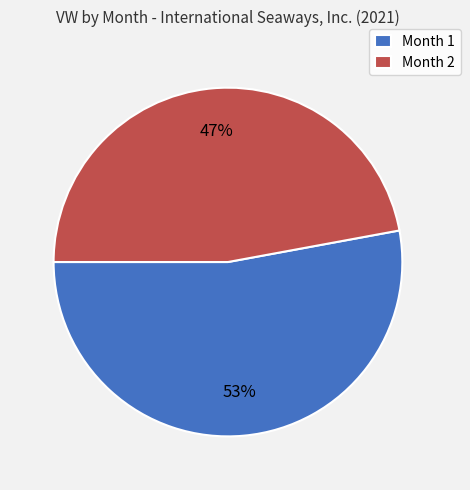

To the nearest percent, what portion does Month 1 represent?

53%